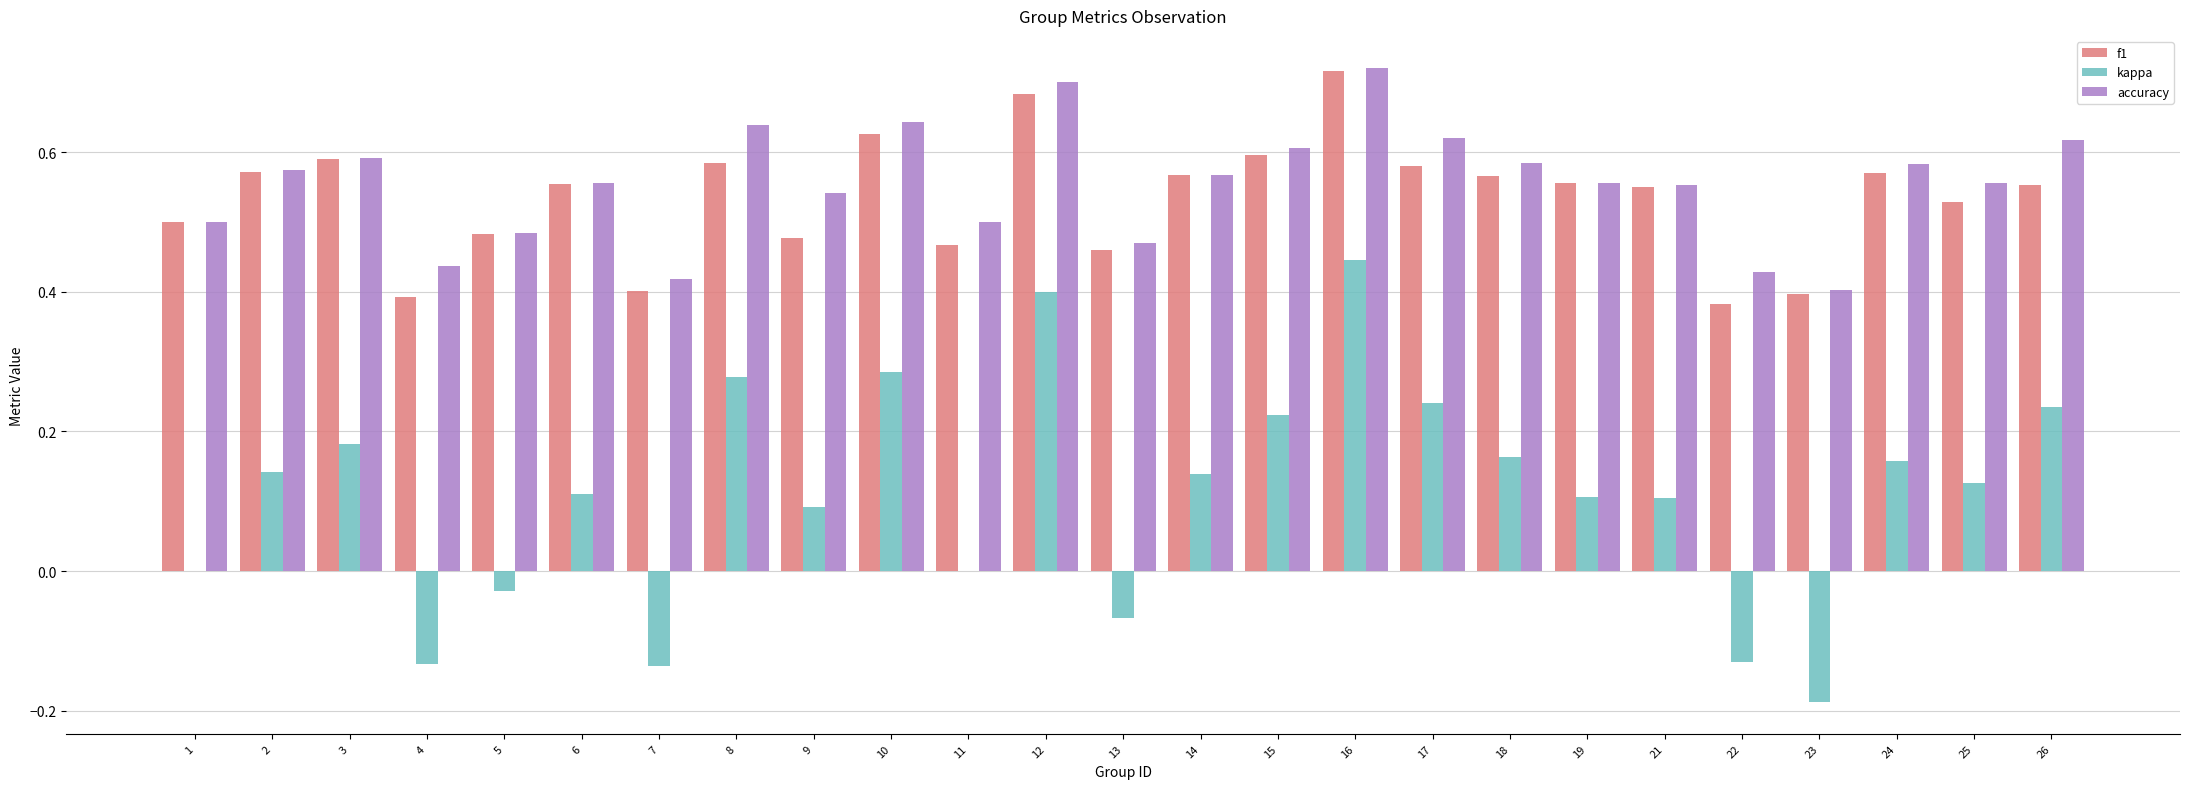

What is the sum of all f1 values?

13.3